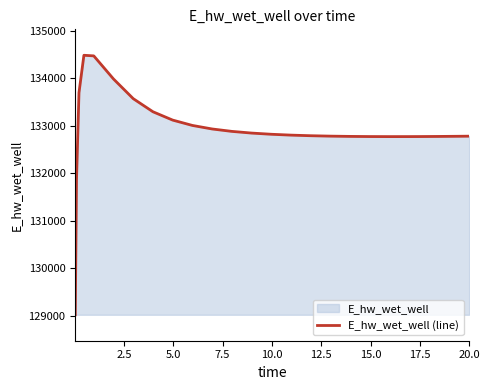

What is the value of the 9th point from the left?

133115.8